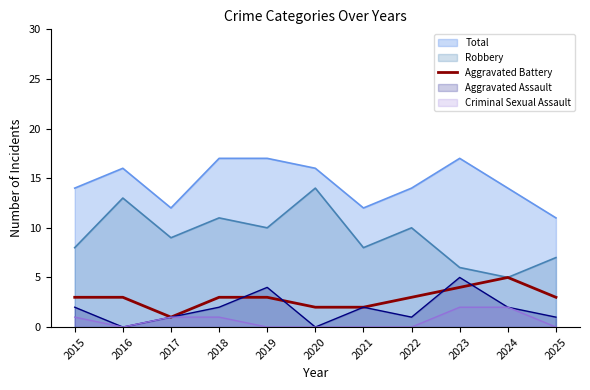

The value at 2022 is 4. True or false?

False